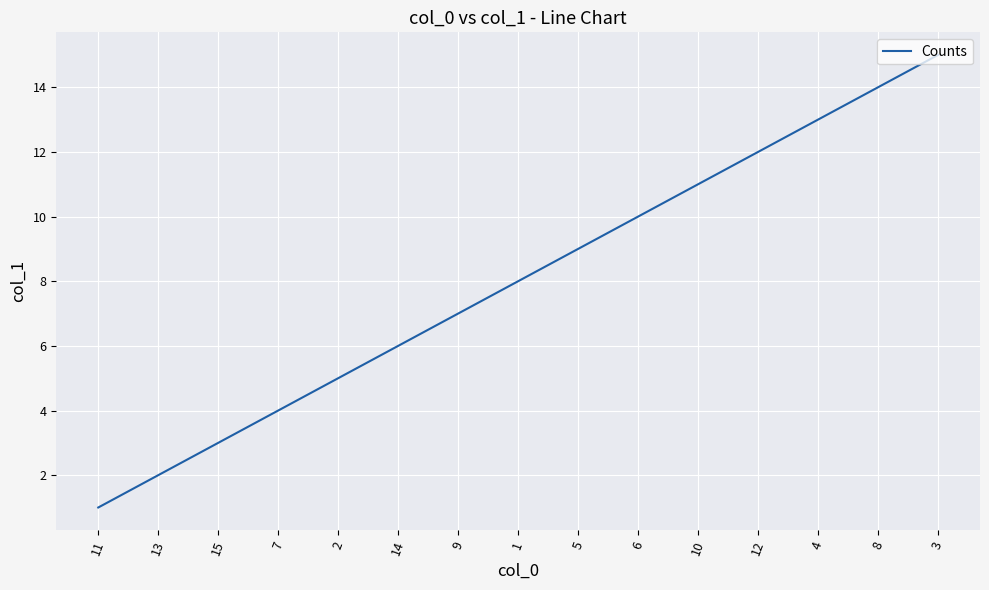

At which category does the chart reach its peak across all series?

3